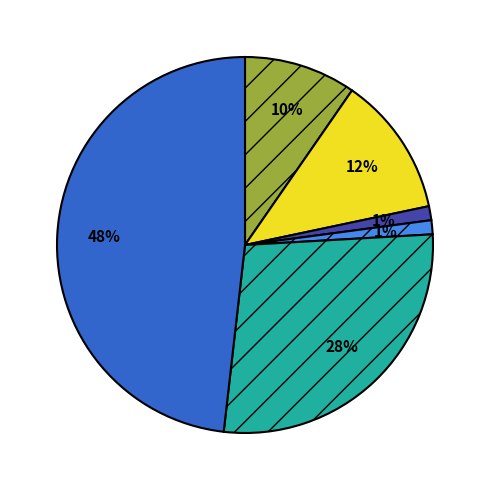

To the nearest percent, what is the average slice percentage?

17%